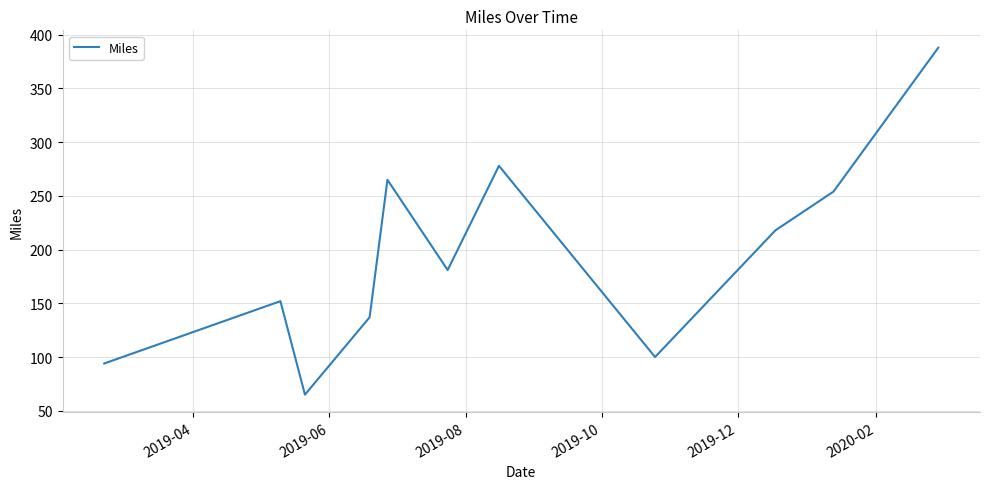

How many interior local valleys (lower than both neighbors) does the data have?

3